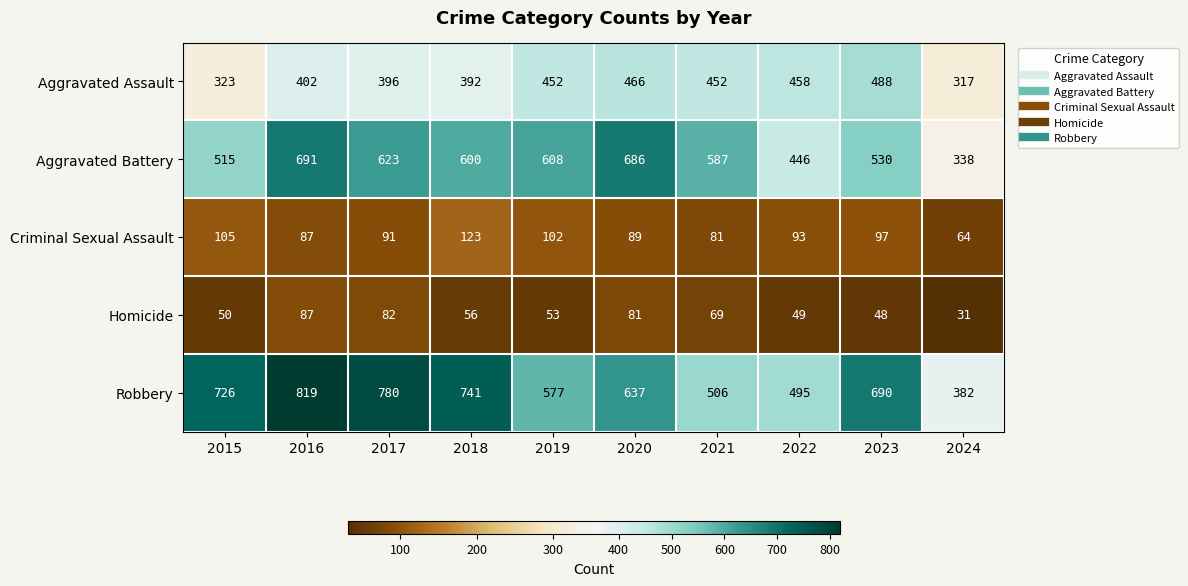

What is the average value of the Aggravated Battery series?

562